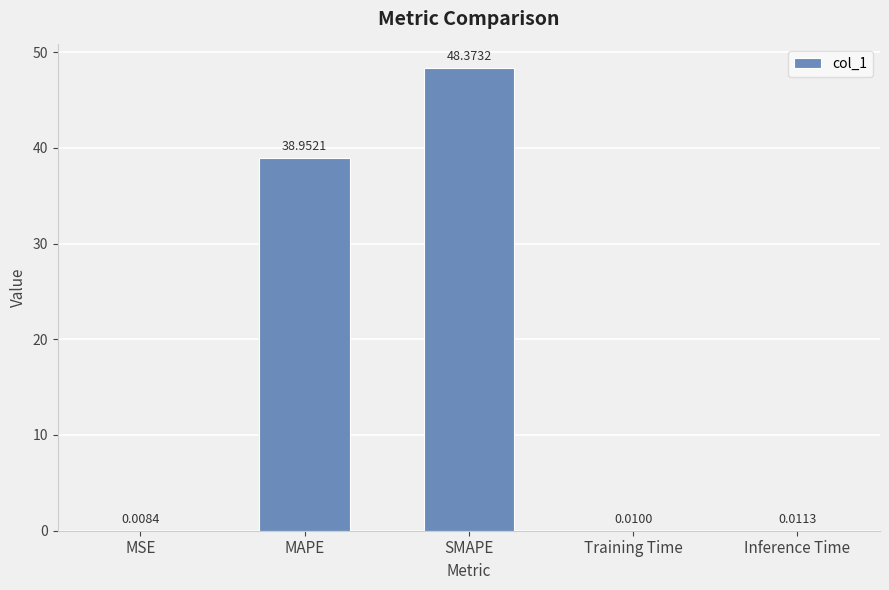

Which has a higher value, MAPE or SMAPE?

SMAPE